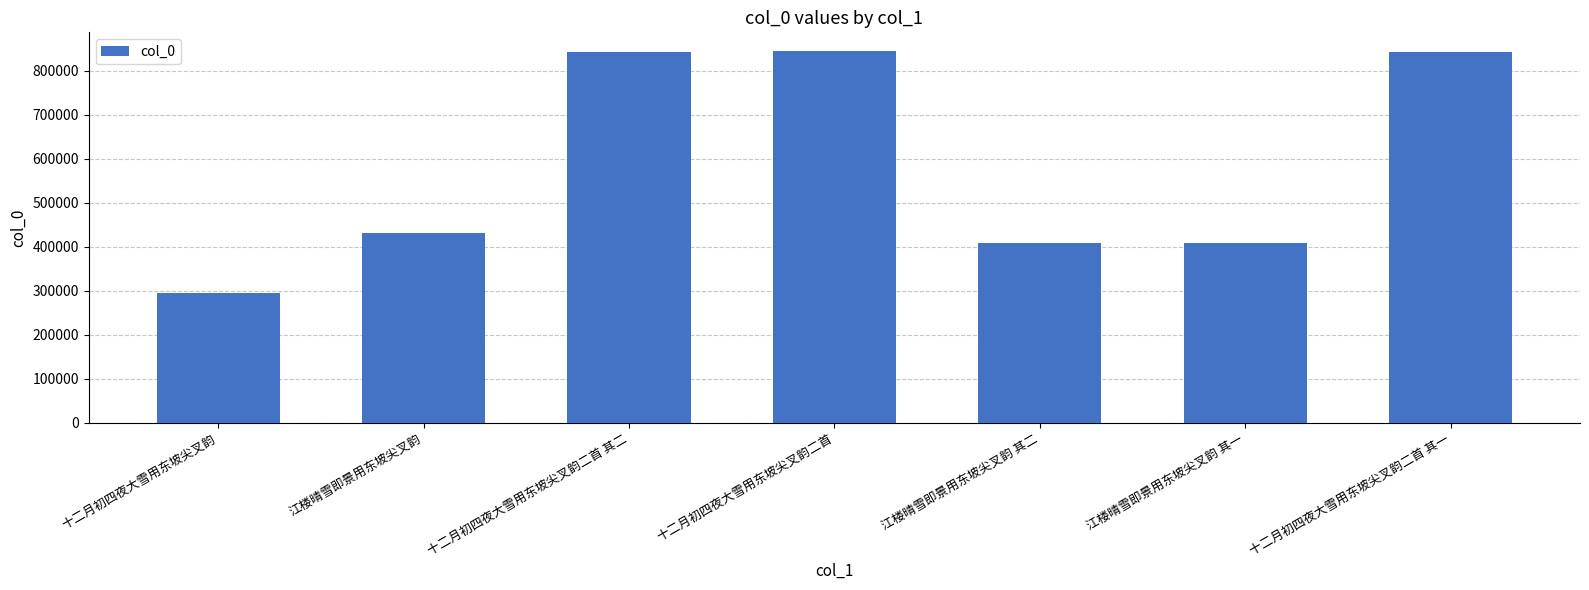

The value at 江楼晴雪即景用东坡尖叉韵 is 117243. True or false?

False